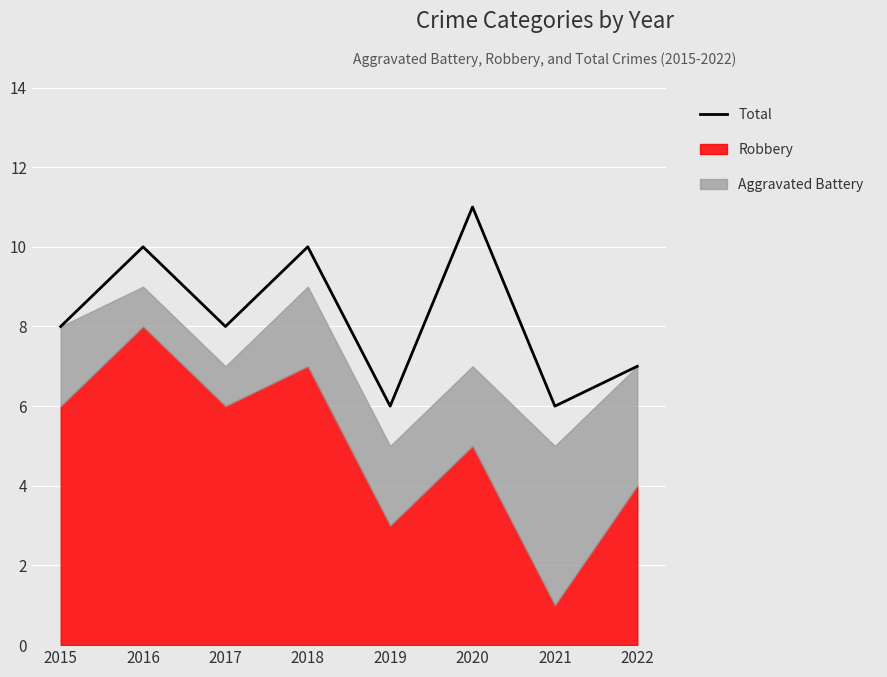

Is it true that the value at 2022 is 7?

True